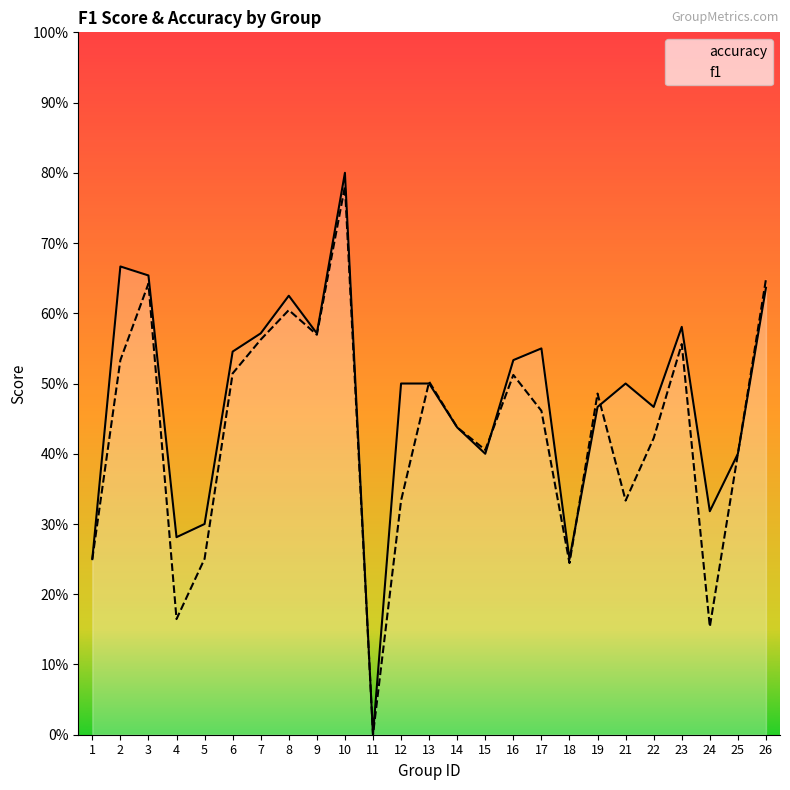

True or false: accuracy has a value of 0.5 at 13.

True